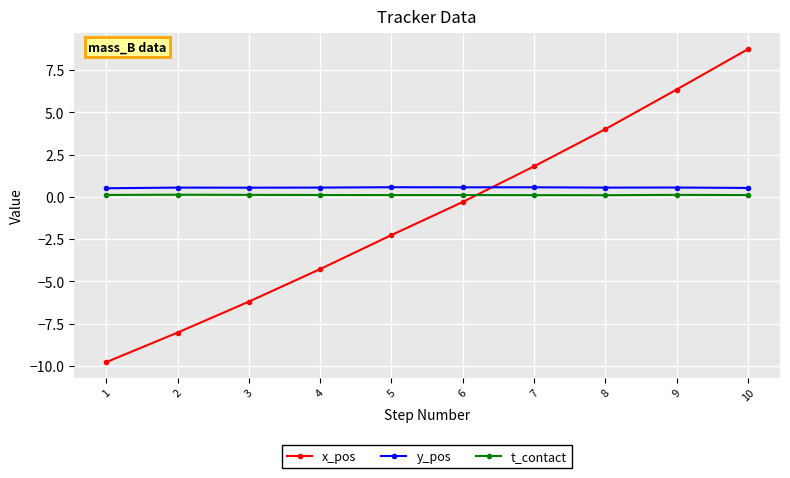

True or false: t_contact and y_pos cross at least once.

False